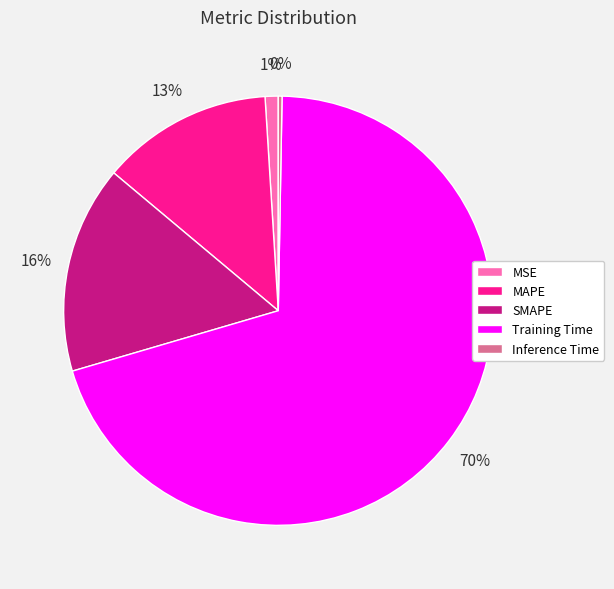

How many slices are in this pie chart?

5